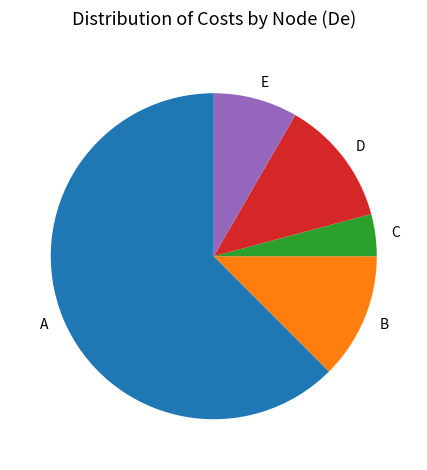

What is the ratio of the value at D to the value at A?

0.2